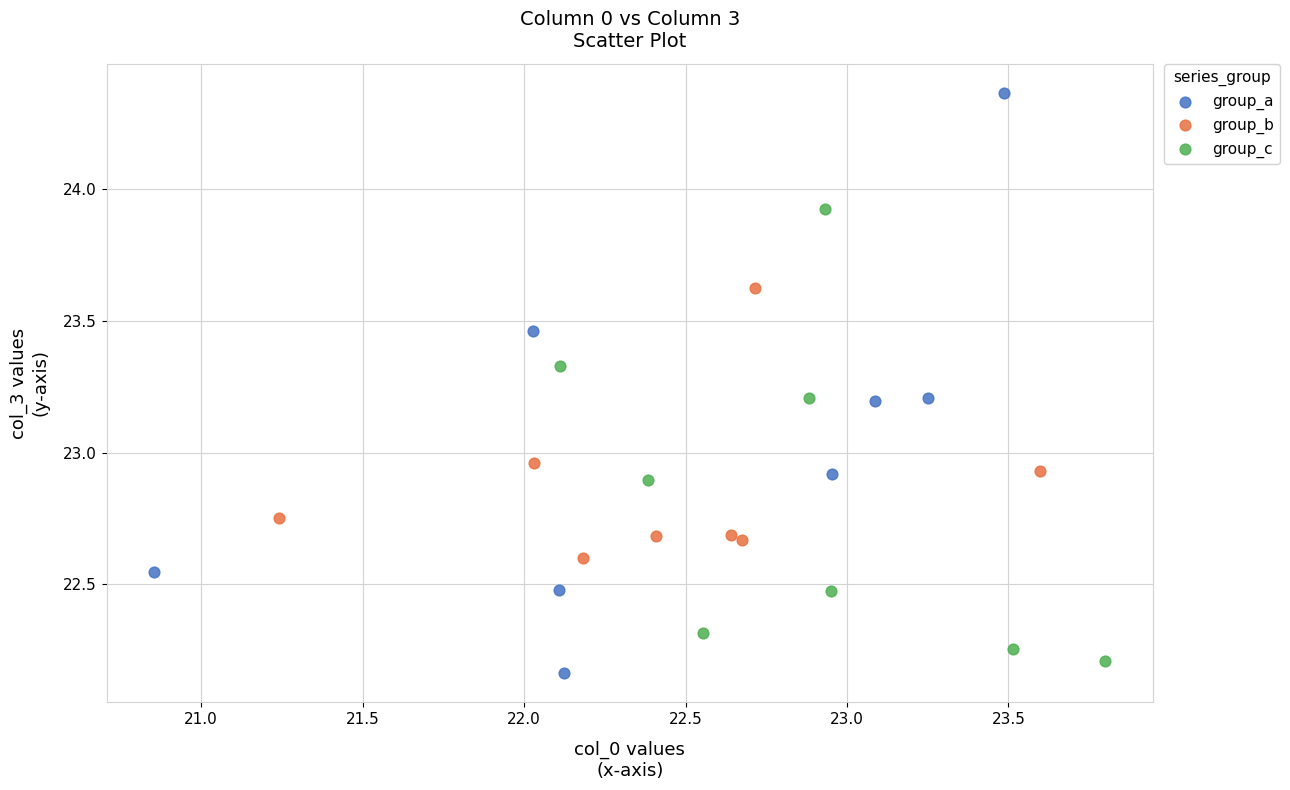

Which series has the largest Y range (max minus min)?

group_a